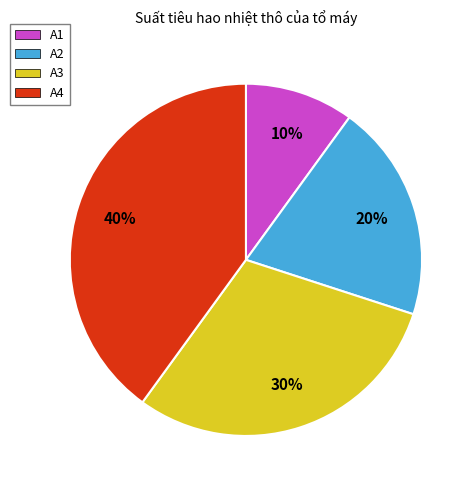

How many slices are in this pie chart?

4